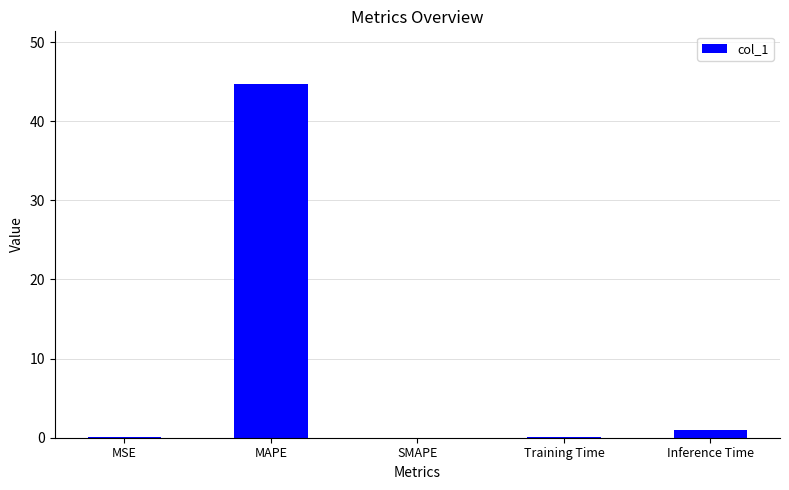

True or false: the data shows 0.0 at MSE.

True